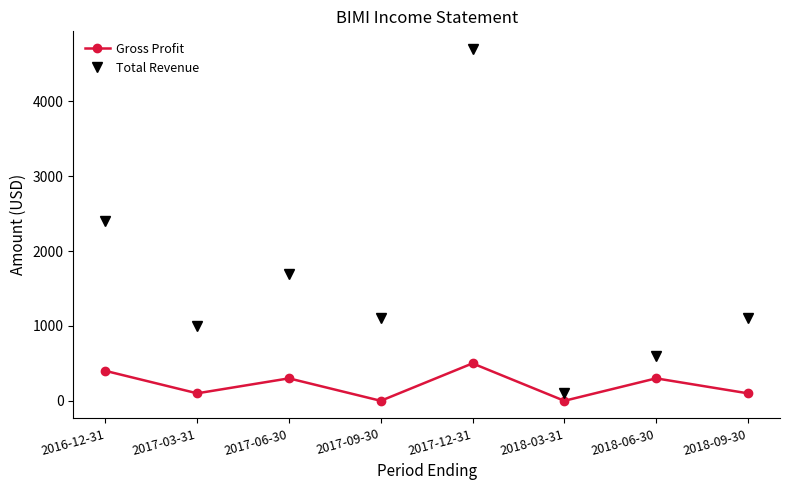

True or false: Total Revenue has a value of 2807 at 2017-06-30.

False